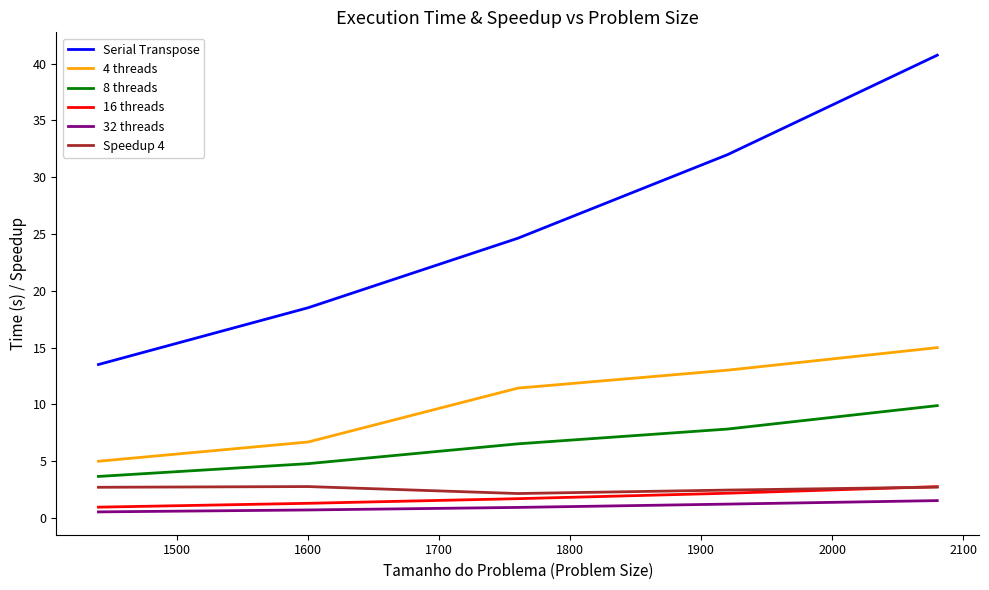

How many distinct data groups are displayed?

6